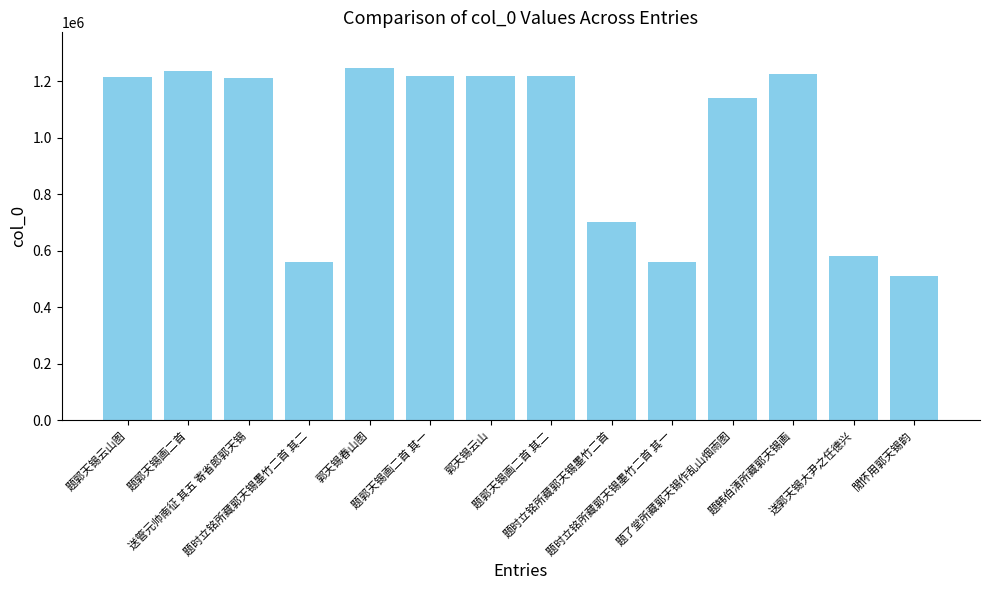

How many series are shown in this chart?

1